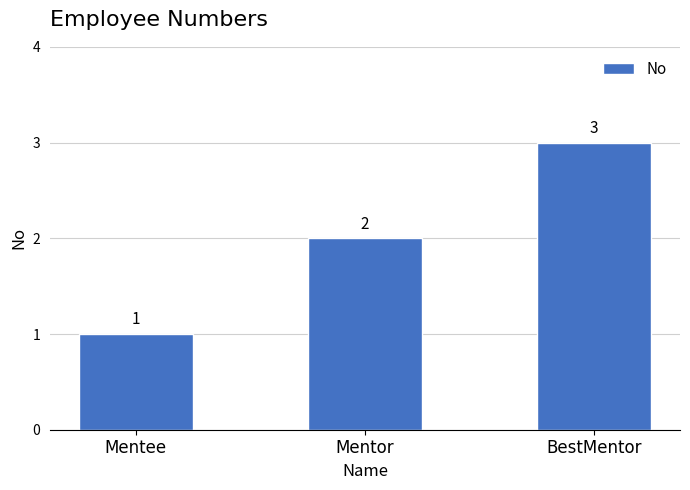

Reading right to left, list all the values displayed in this chart.

3	2	1